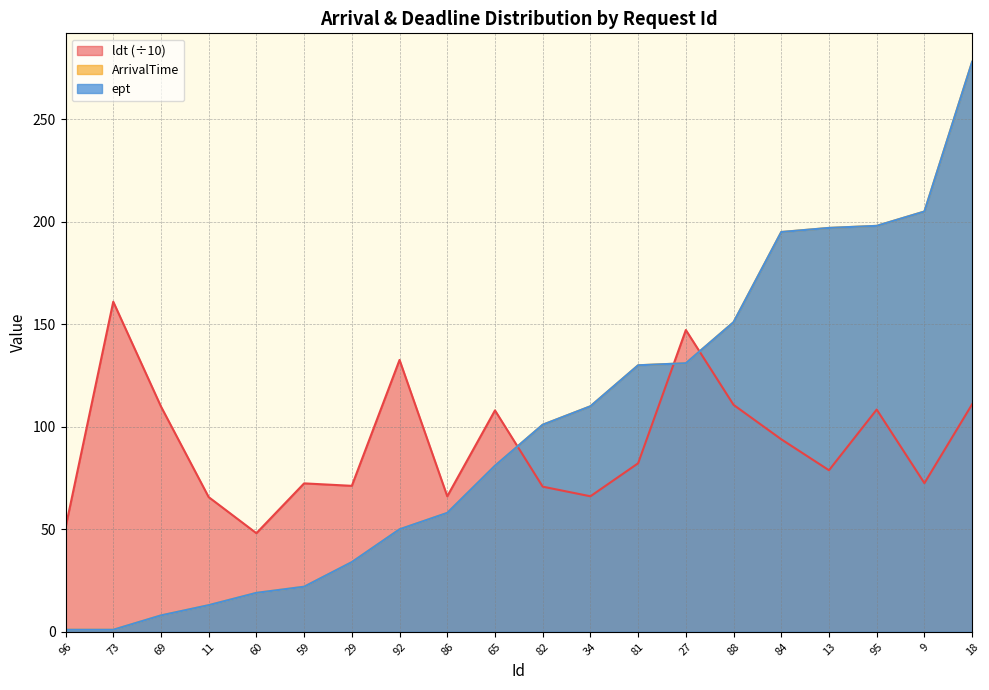

List the series in order of their peak value, lowest first.

ldt, ArrivalTime, ept